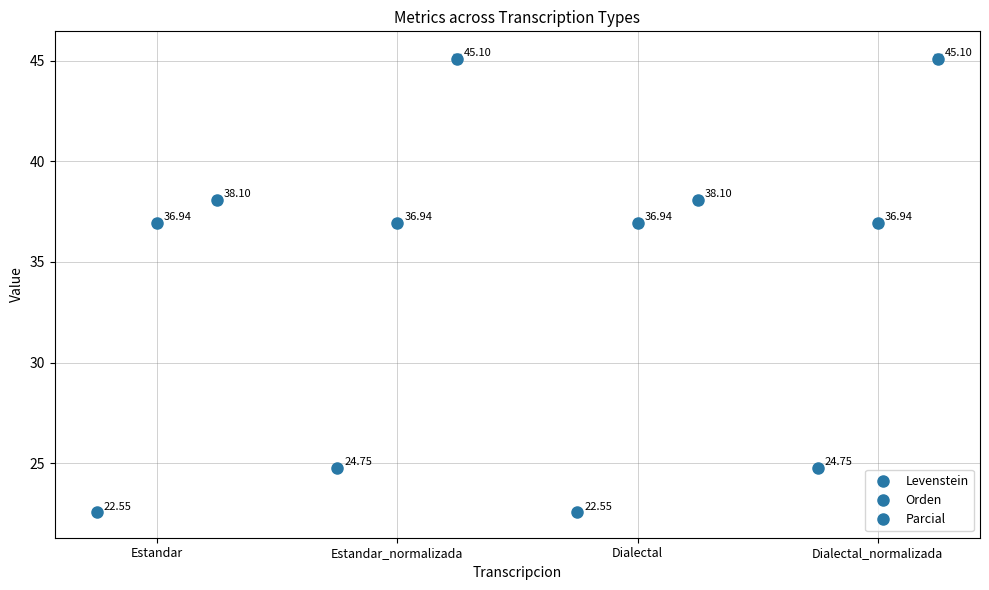

What is the value of the Parcial point at the 1st from the left?

38.1